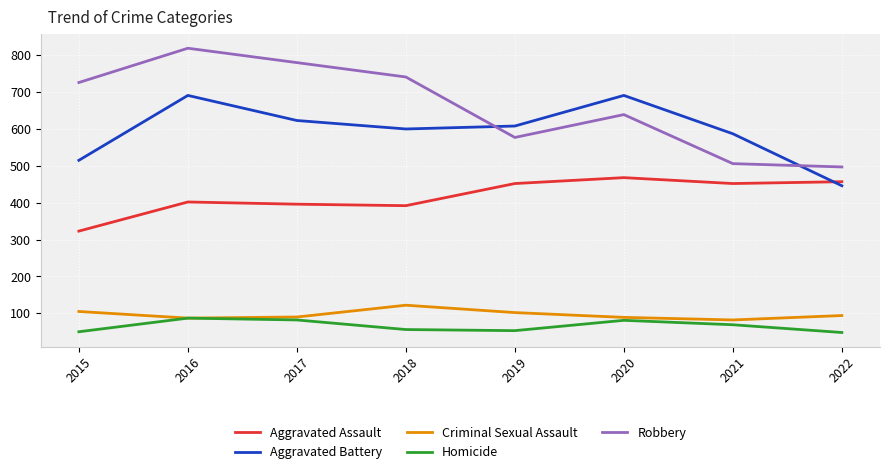

Which label corresponds to the largest value in the chart?

2016